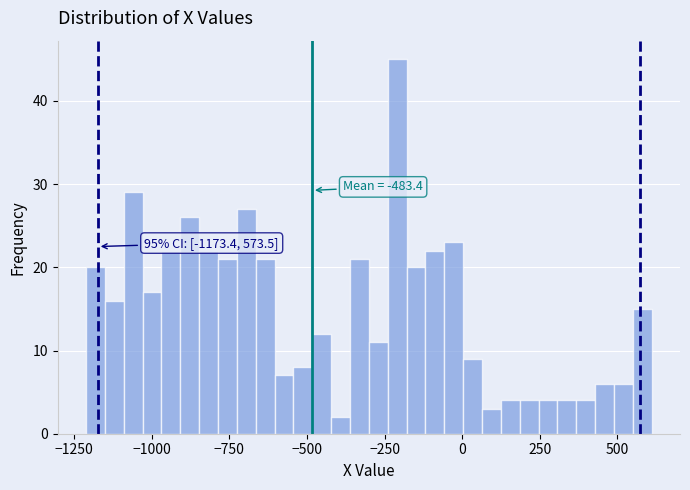

Around what value on the x-axis is the tallest bar? Give the approximate position of its centre, as read against the axis.

-200